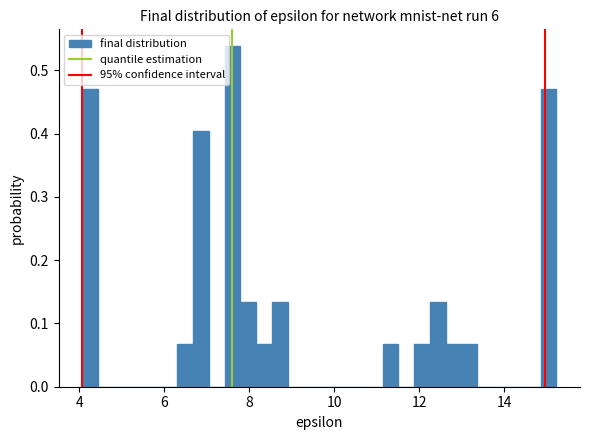

Around what value on the x-axis is the tallest bar? Give the approximate position of its centre, as read against the axis.

7.6